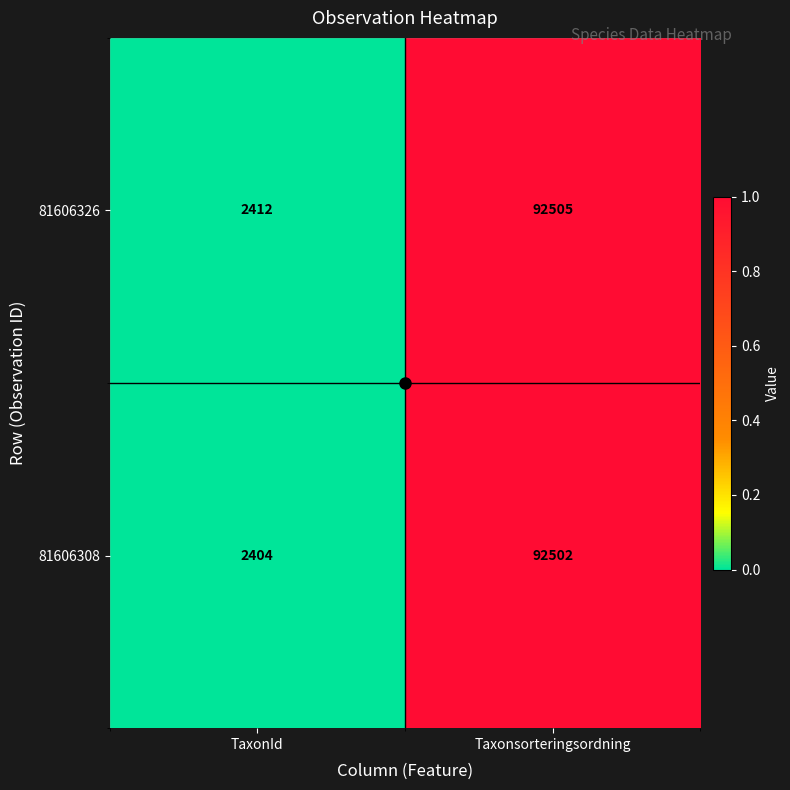

Count the number of data series in this chart.

2